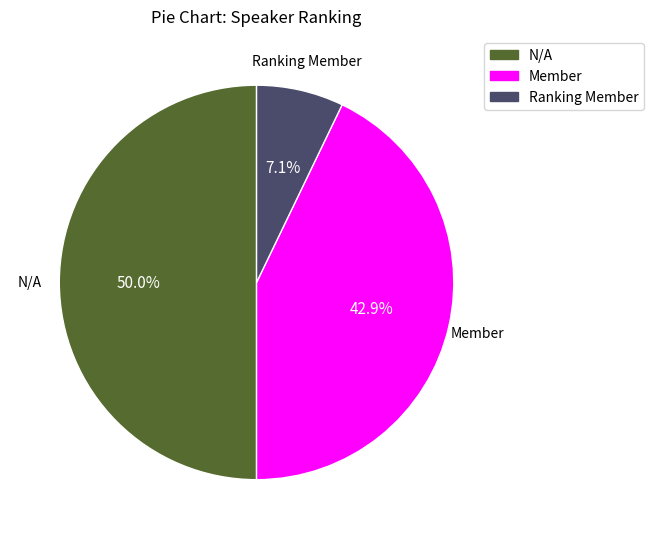

To the nearest percent, what is the difference between the Ranking Member and N/A slice percentages?

43%